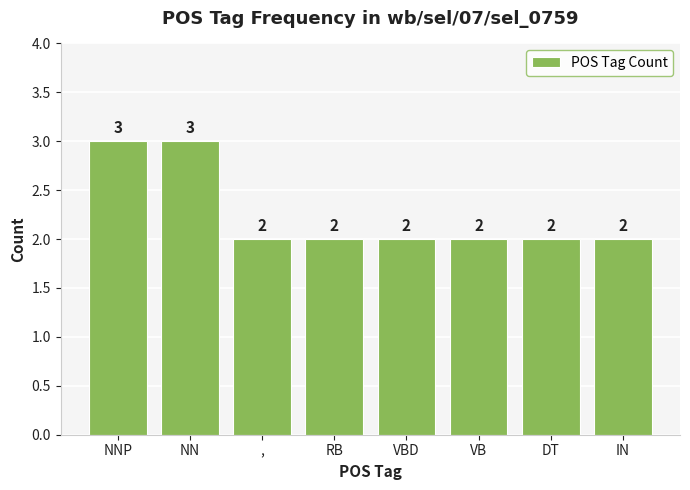

What is the minimum value shown in the chart?

2